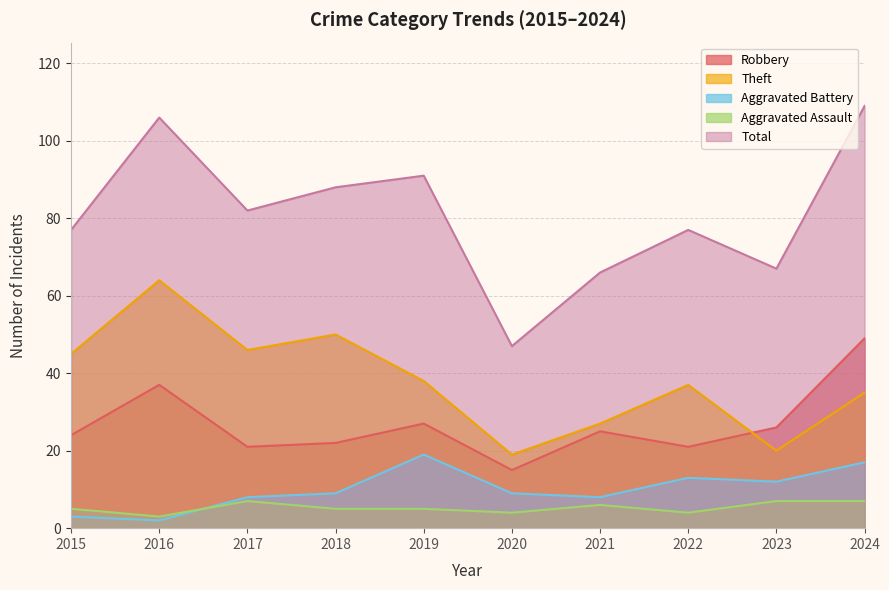

Reading right to left, what are all the values shown in this chart?

Robbery: 2024=49	2023=26	2022=21	2021=25	2020=15	2019=27	2018=22	2017=21	2016=37	2015=24
Theft: 2024=35	2023=20	2022=37	2021=27	2020=19	2019=38	2018=50	2017=46	2016=64	2015=45
Aggravated Battery: 2024=17	2023=12	2022=13	2021=8	2020=9	2019=19	2018=9	2017=8	2016=2	2015=3
Aggravated Assault: 2024=7	2023=7	2022=4	2021=6	2020=4	2019=5	2018=5	2017=7	2016=3	2015=5
Total: 2024=109	2023=67	2022=77	2021=66	2020=47	2019=91	2018=88	2017=82	2016=106	2015=77